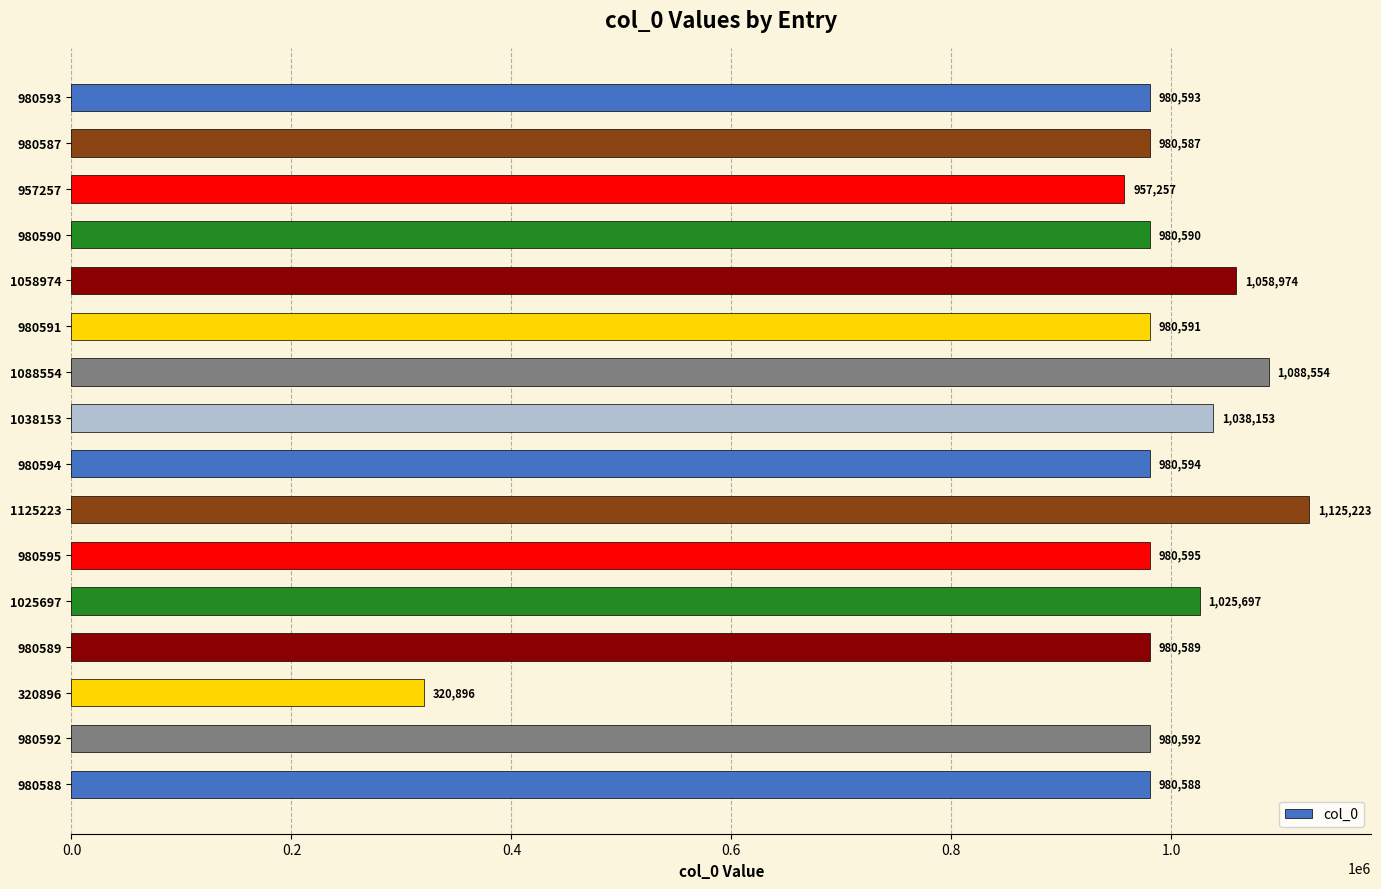

What is the sum of all values?

15440073